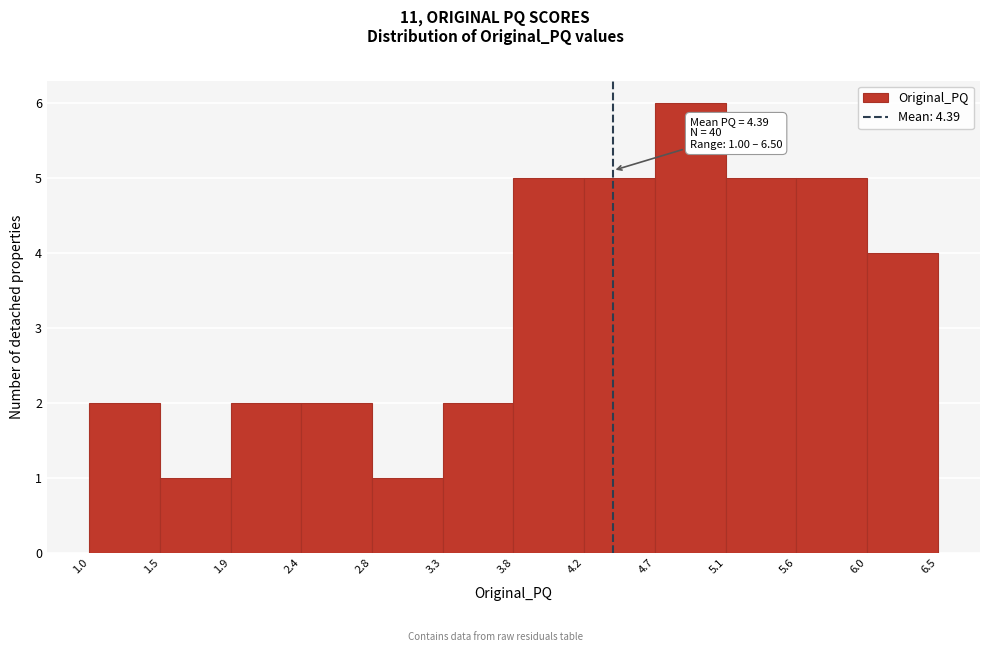

Which range on the x-axis has the tallest bar?

4.7 to 5.1